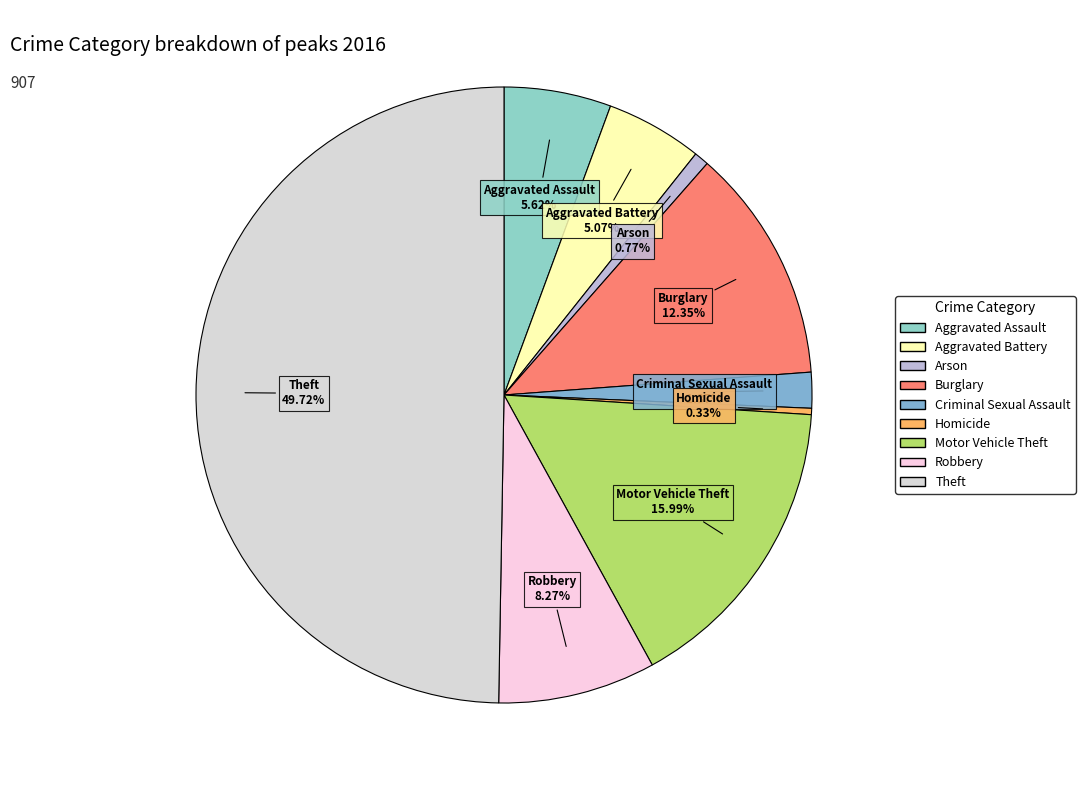

To the nearest percent, what portion does Robbery represent?

8%